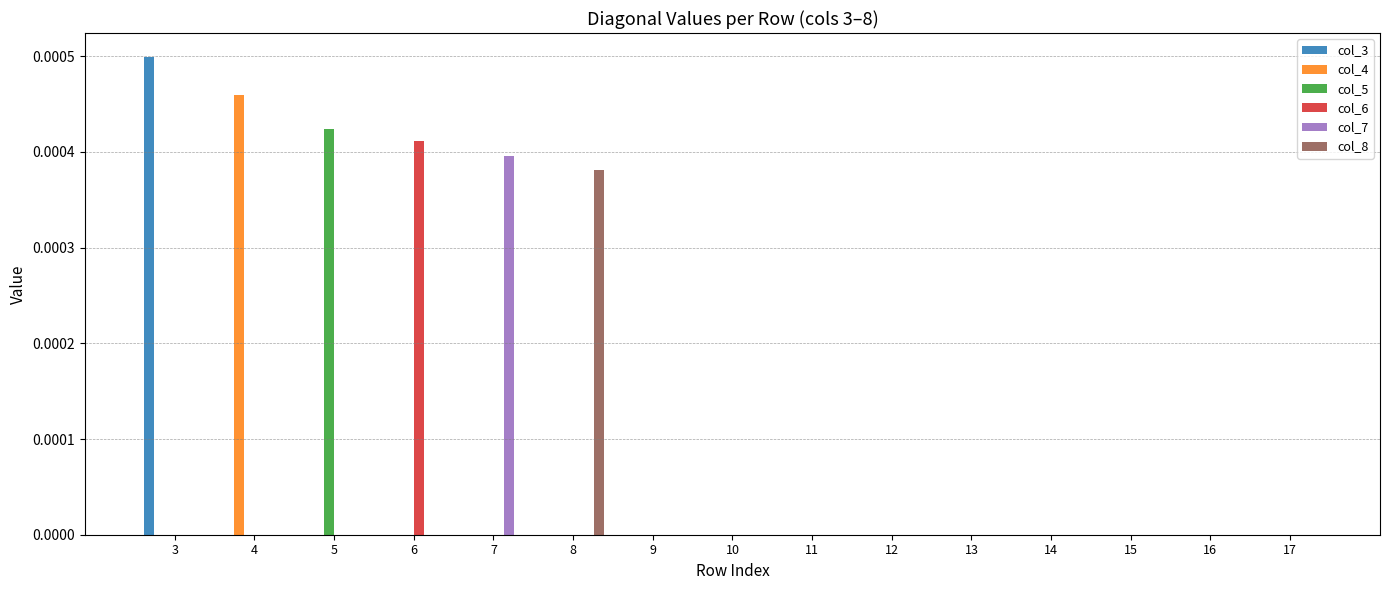

Are the bars grouped side by side (vs. stacked)?

Yes